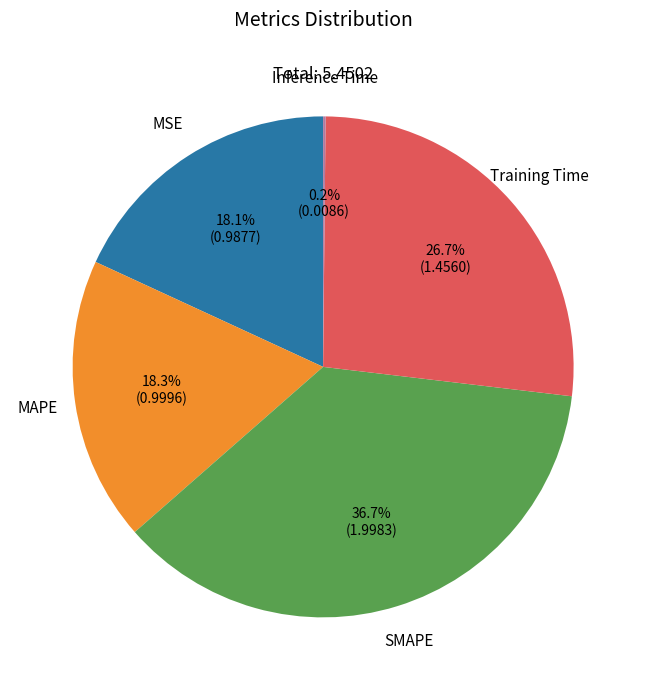

Do MSE and Training Time together represent more than half of the pie?

No